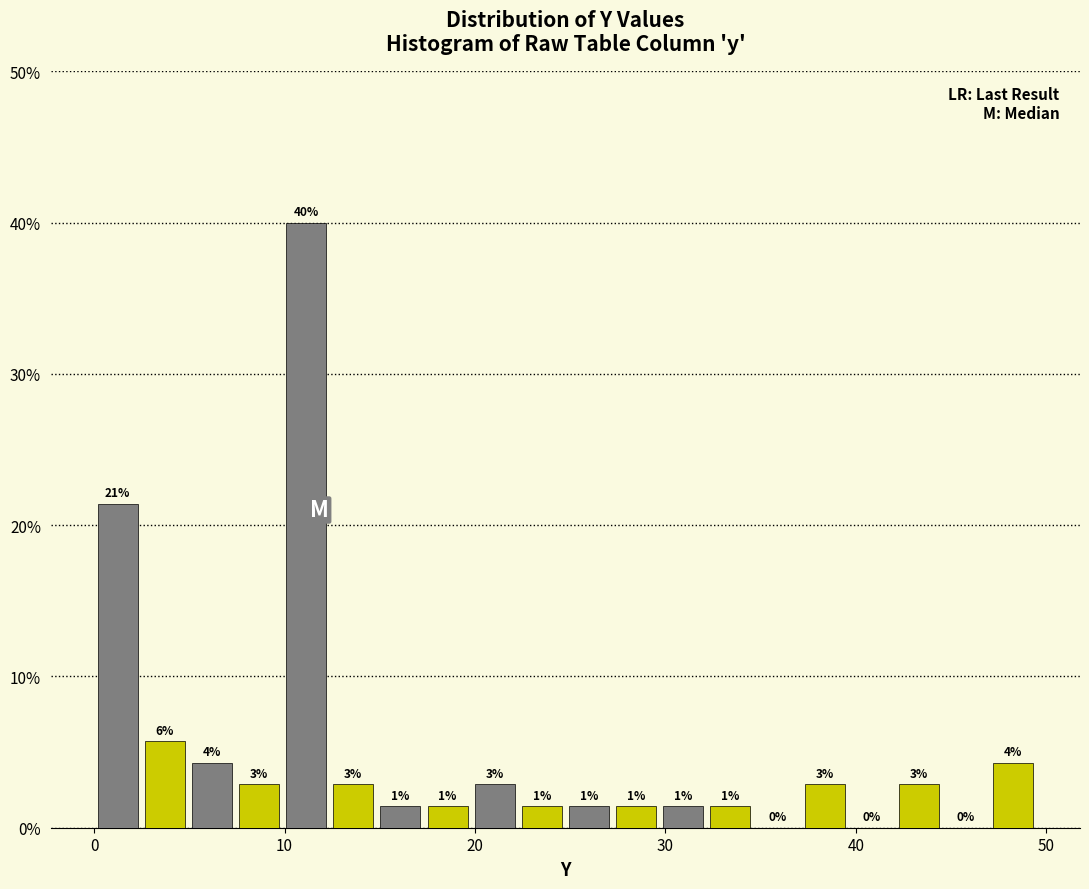

Around what value on the x-axis is the tallest bar? Give the approximate position of its centre, as read against the axis.

11